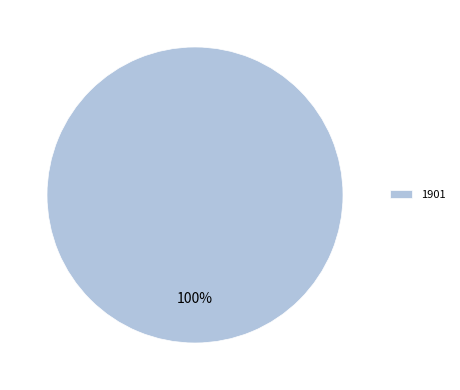

Does any single category account for the majority?

Yes